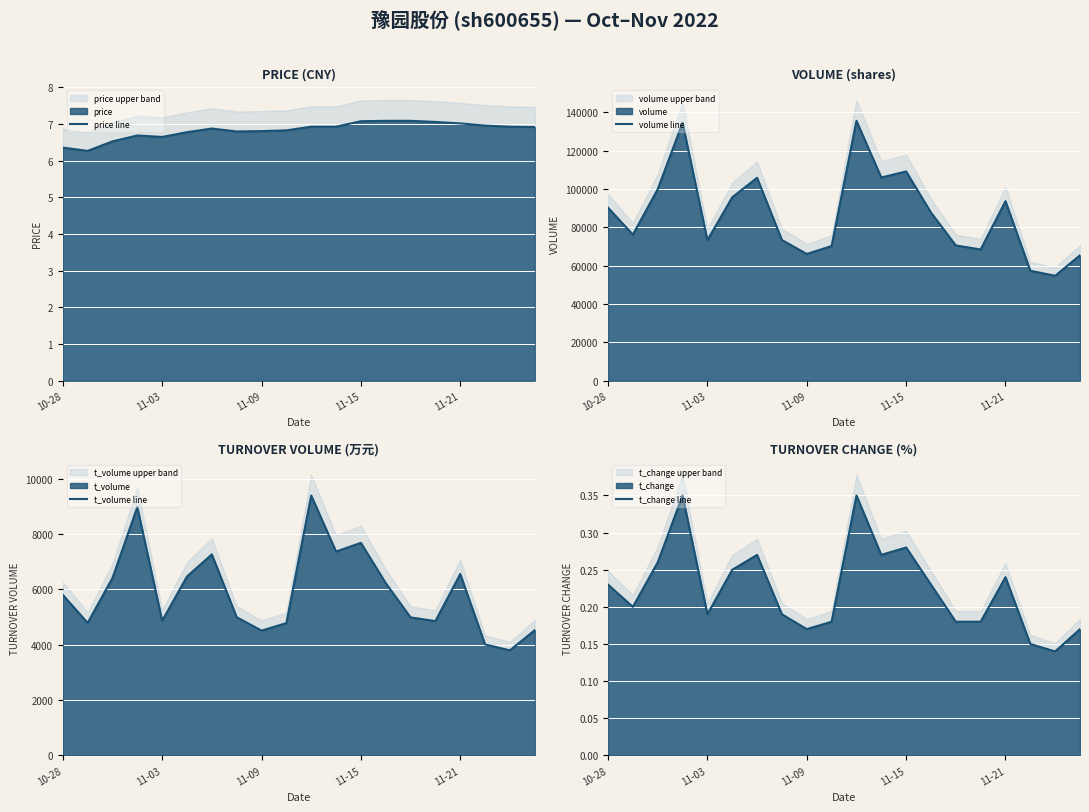

True or false: price line has a value of 6.4 at 10-28.

True